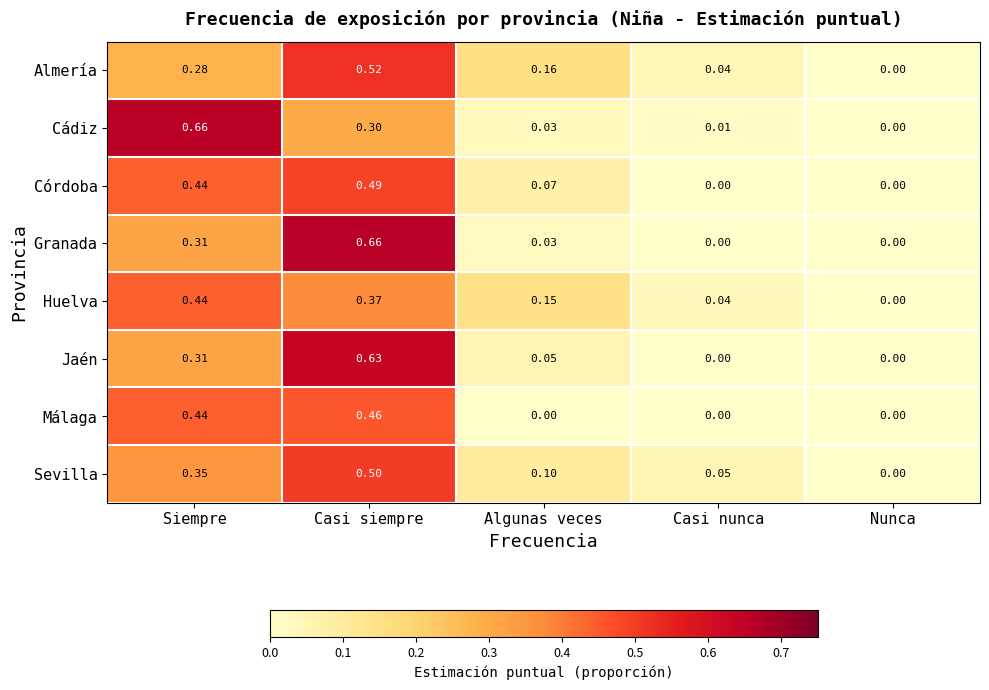

List the labels in order of Huelva value, smallest first.

Nunca, Casi nunca, Algunas veces, Casi siempre, Siempre